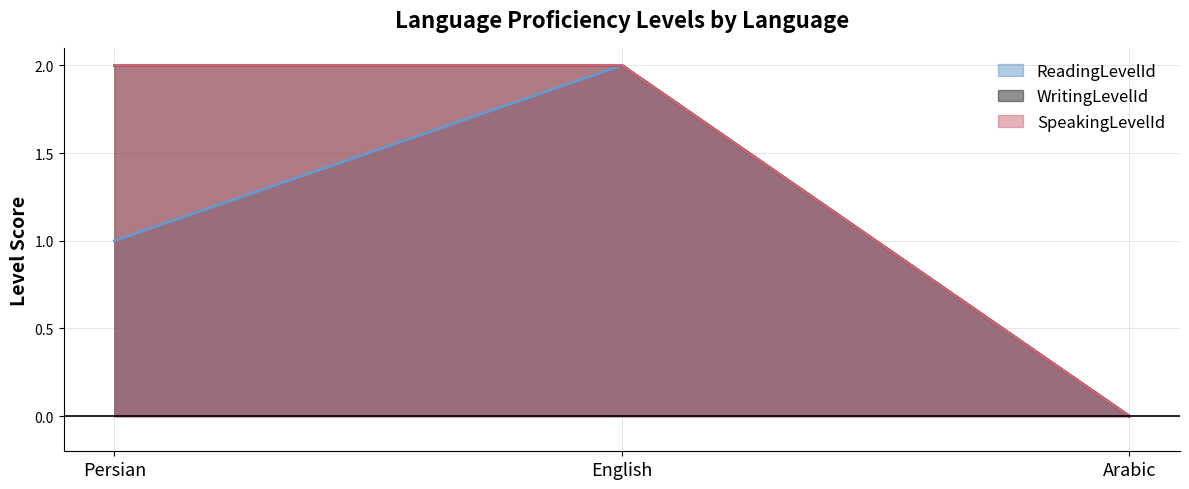

What is the approximate value of WritingLevelId at English?

2